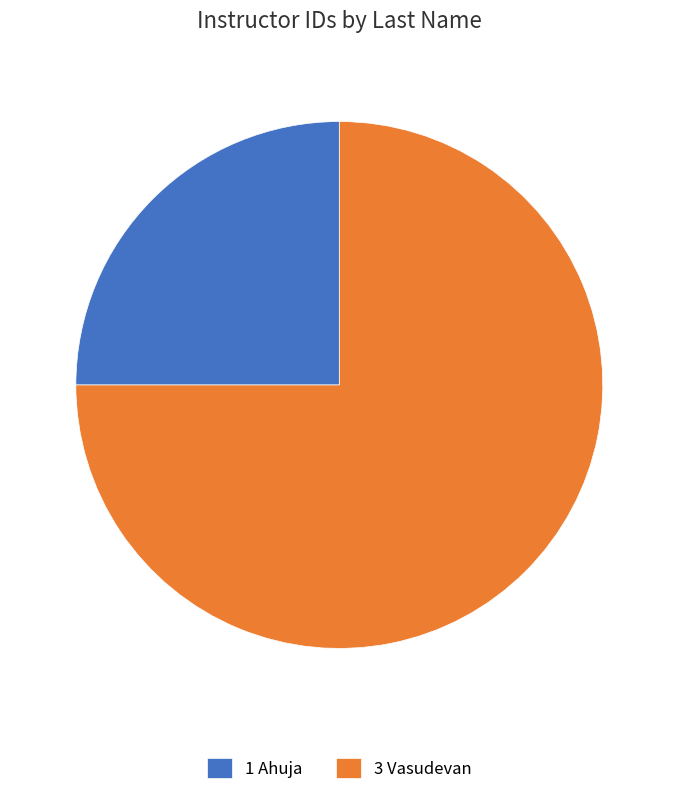

Between 3 Vasudevan and 1 Ahuja, which is larger?

3 Vasudevan